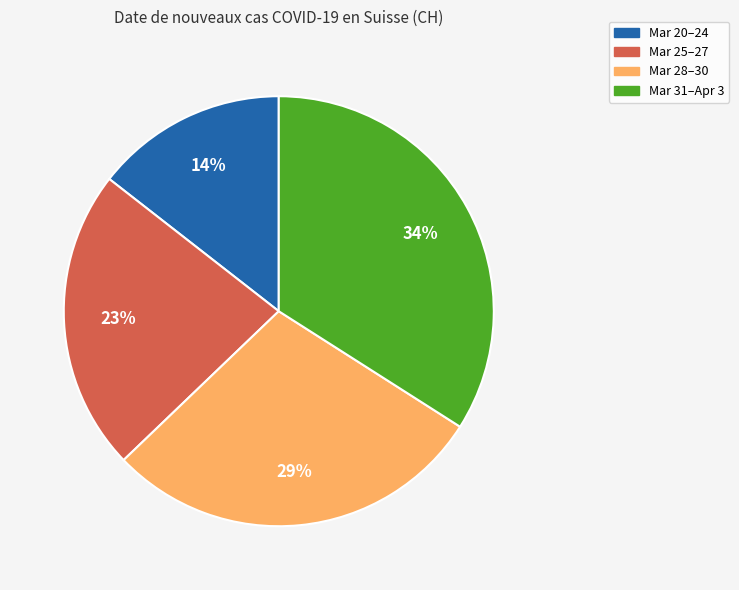

How many slices are in this pie chart?

4